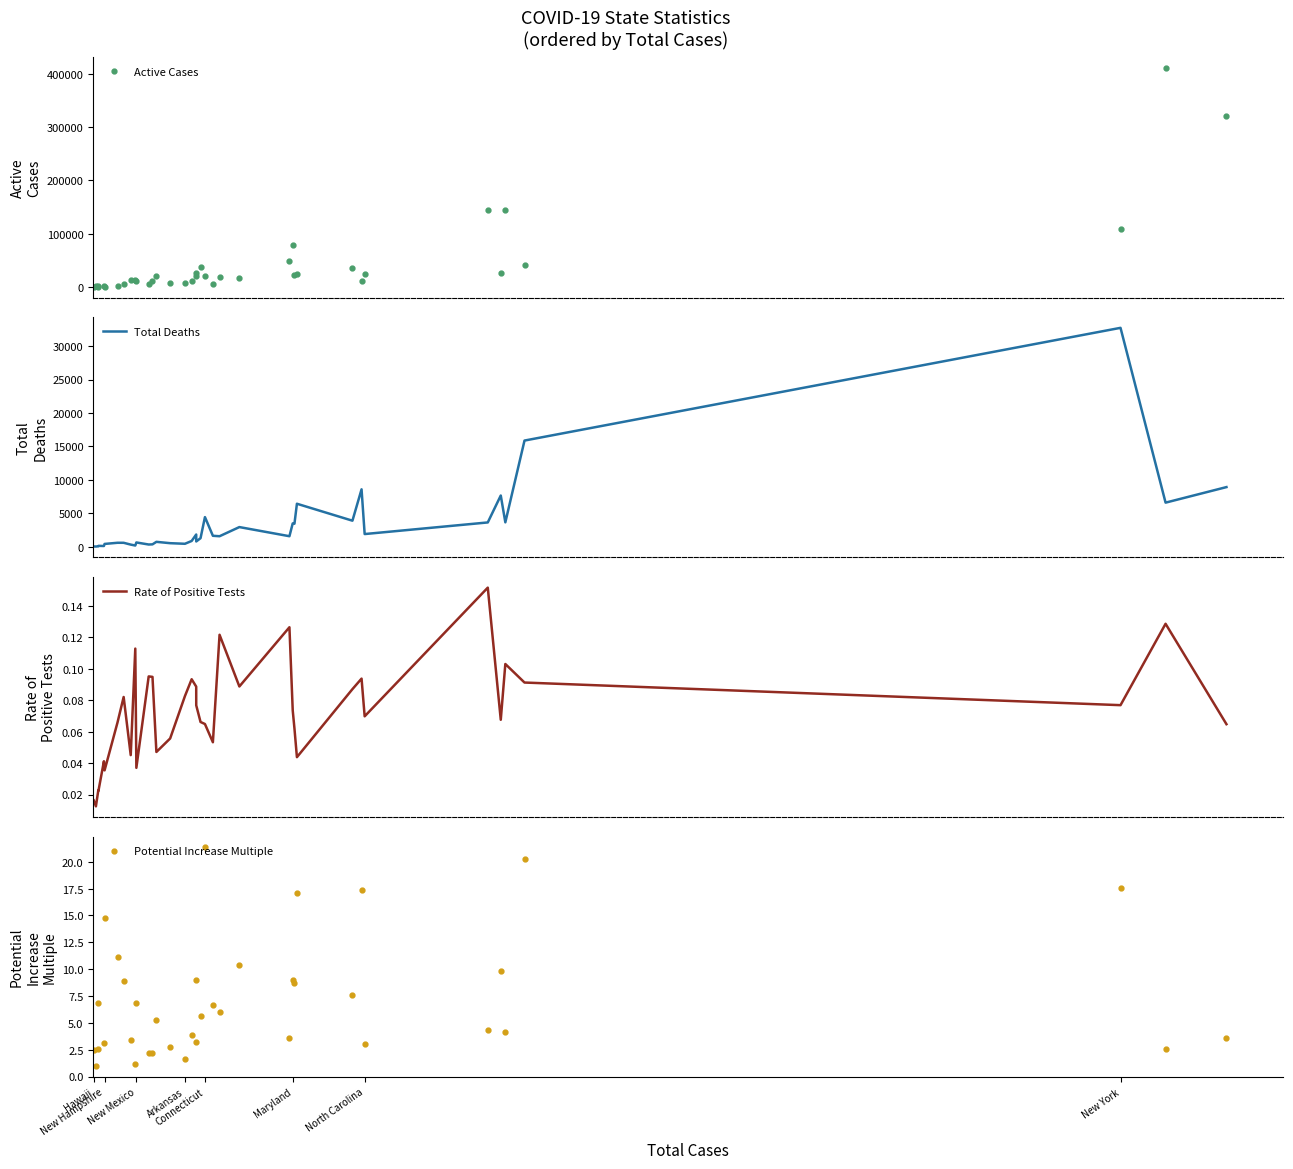

True or false: Active Cases has more than 0 points higher than both neighbors.

True